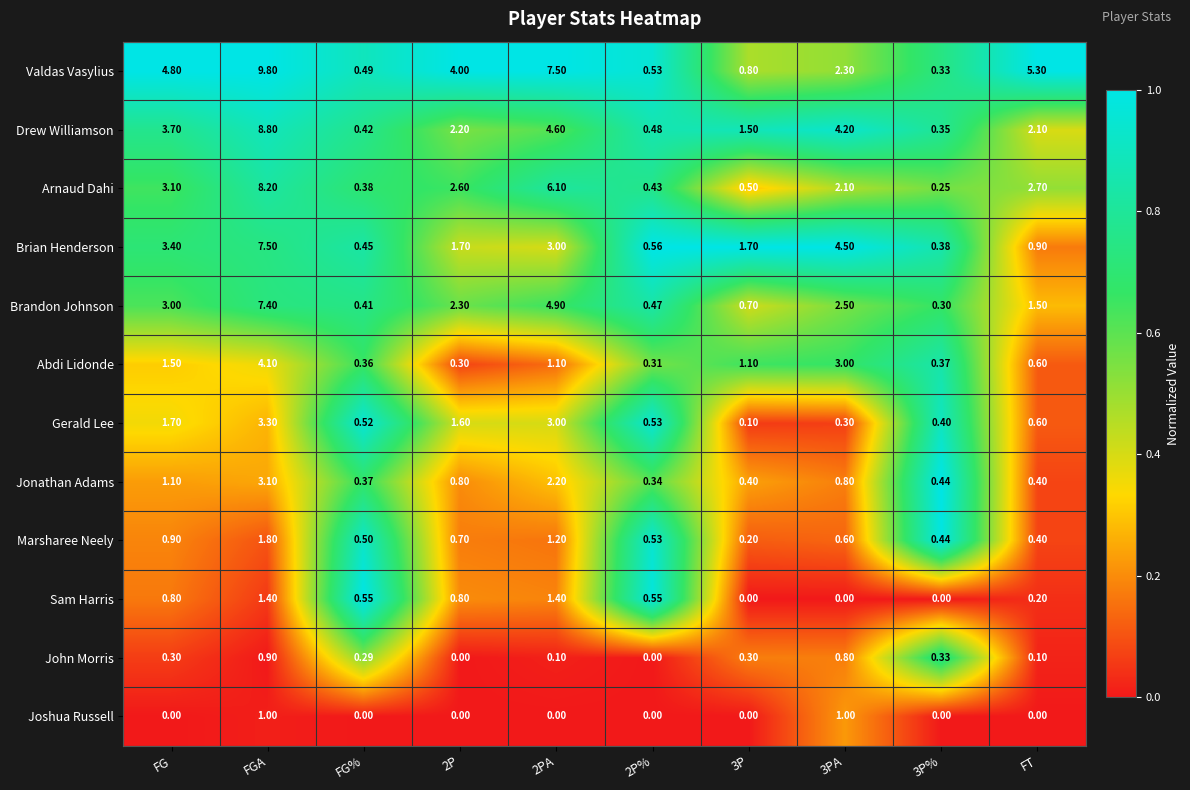

Which series changed the most between FGA and FT?

Drew Williamson